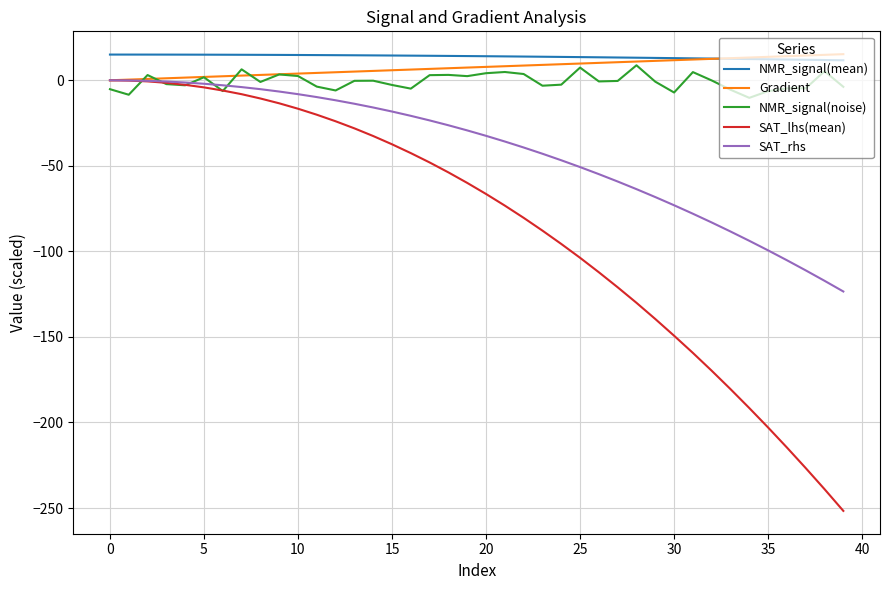

Which series has the largest range (max minus min)?

SAT_lhs(mean)